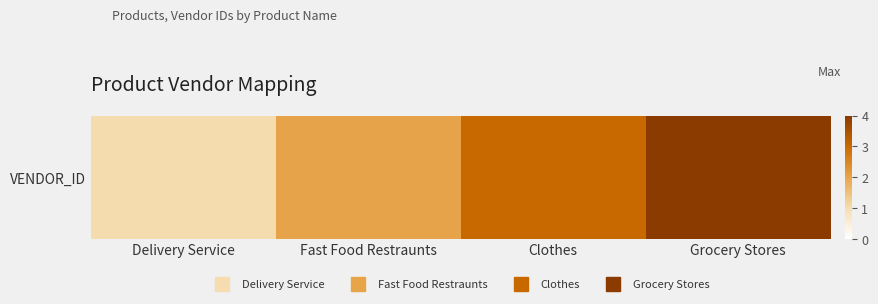

Reading left to right, transcribe all the data shown in this chart.

1	2	3	4